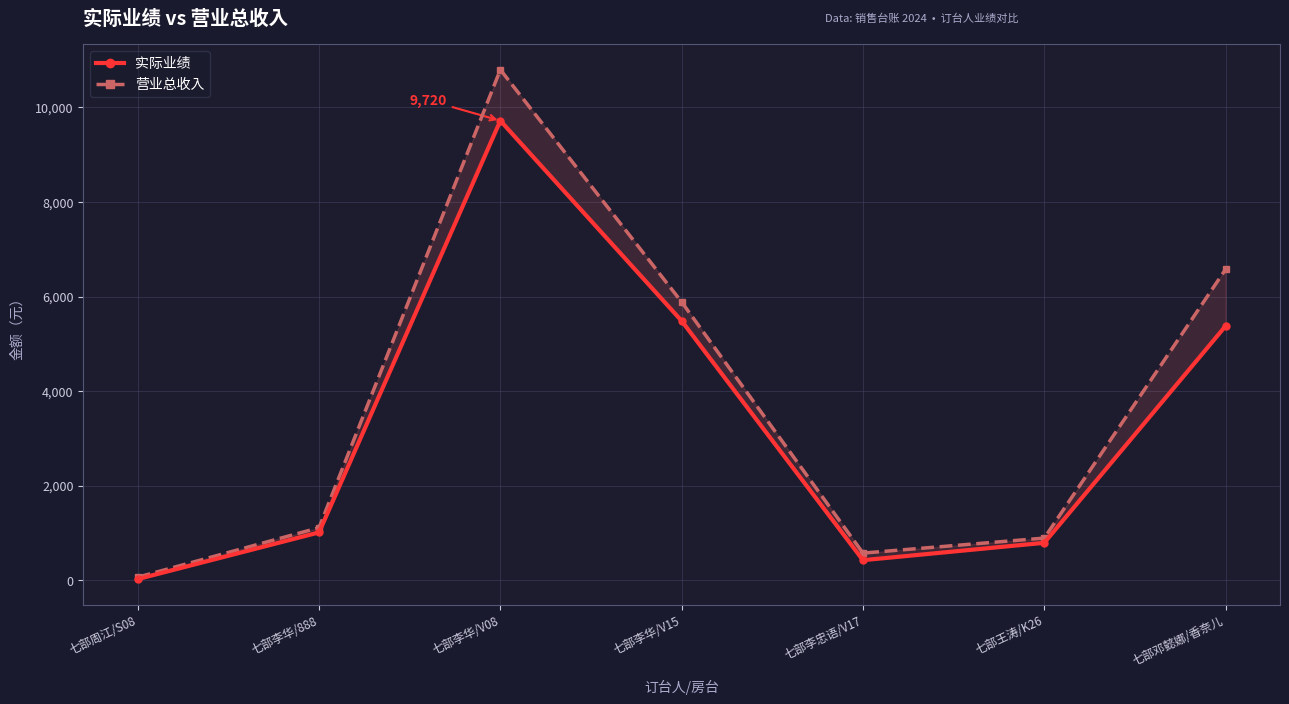

What is the average value of the 实际业绩 series?

3259